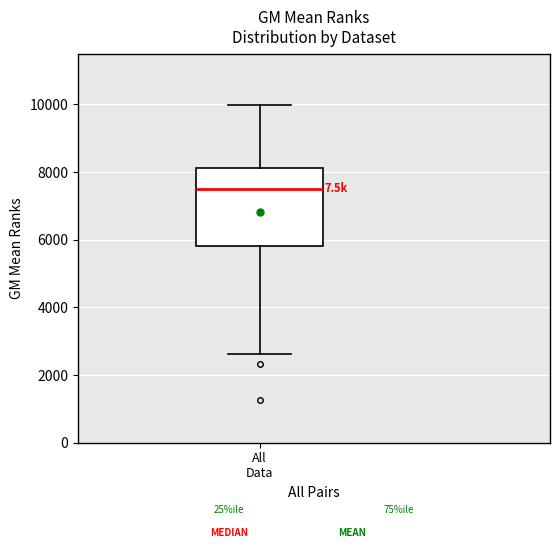

Read this box plot against the y-axis: the position of the median line, the range covered by the box, and the ends of both whiskers. The values are not printed on the chart, so give them approximately, as read against the axis.

median 7600, box 5800 to 8200, whiskers 2600 to 10000